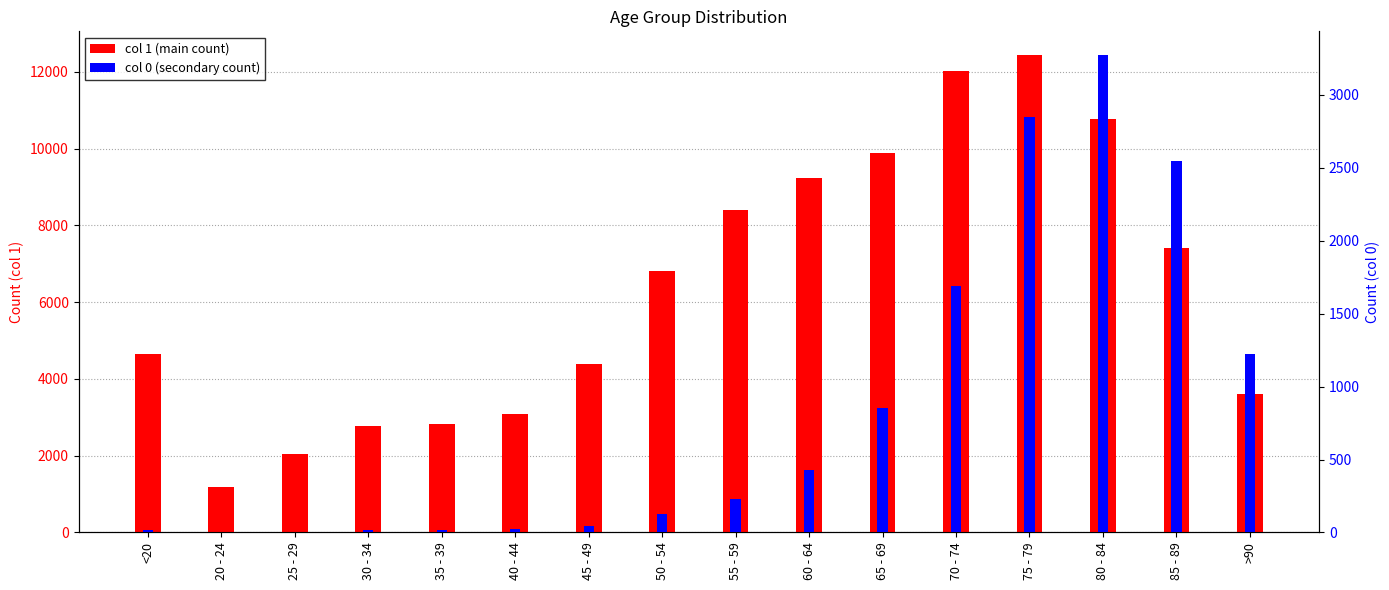

What is the average value of the col 1 (main count) series?

6343